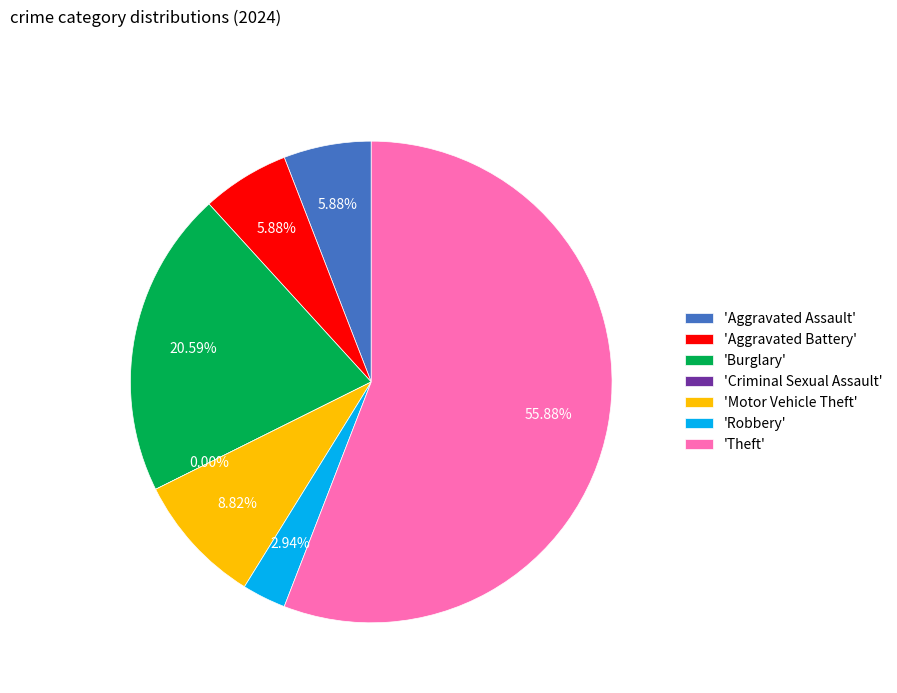

Rank the categories by value from lowest to highest.

Criminal Sexual Assault, Robbery, Aggravated Assault, Aggravated Battery, Motor Vehicle Theft, Burglary, Theft